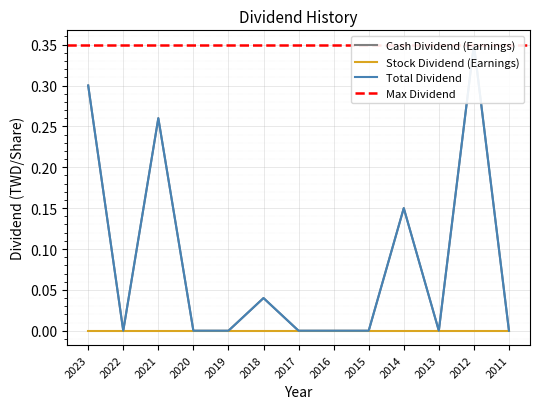

Reading right to left, what are all the values shown in this chart?

Cash Dividend (Earnings): 2011=0.0	2012=0.3	2013=0.0	2014=0.1	2015=0.0	2016=0.0	2017=0.0	2018=0.0	2019=0.0	2020=0.0	2021=0.3	2022=0.0	2023=0.3
Total Dividend: 2011=0.0	2012=0.3	2013=0.0	2014=0.1	2015=0.0	2016=0.0	2017=0.0	2018=0.0	2019=0.0	2020=0.0	2021=0.3	2022=0.0	2023=0.3